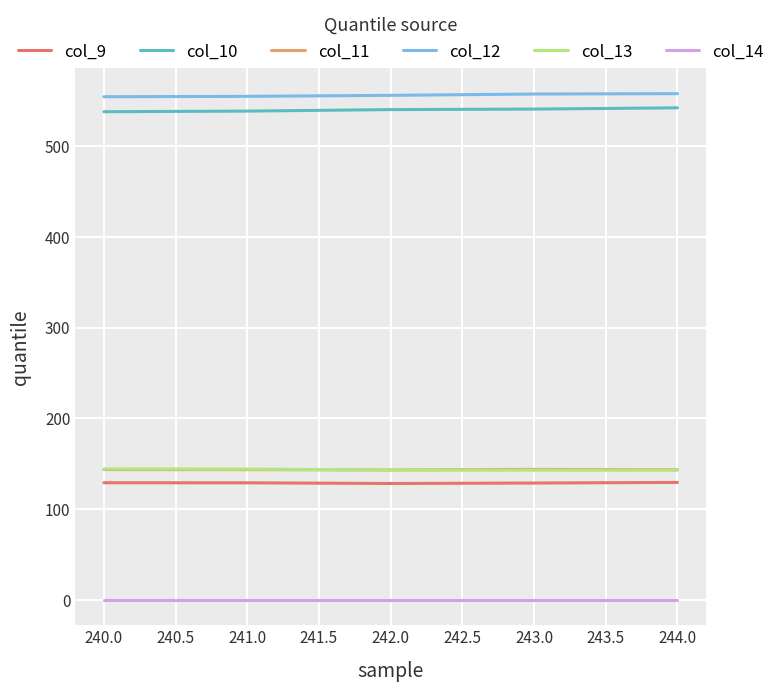

What value does the col_9 series have at 240.0?

129.1